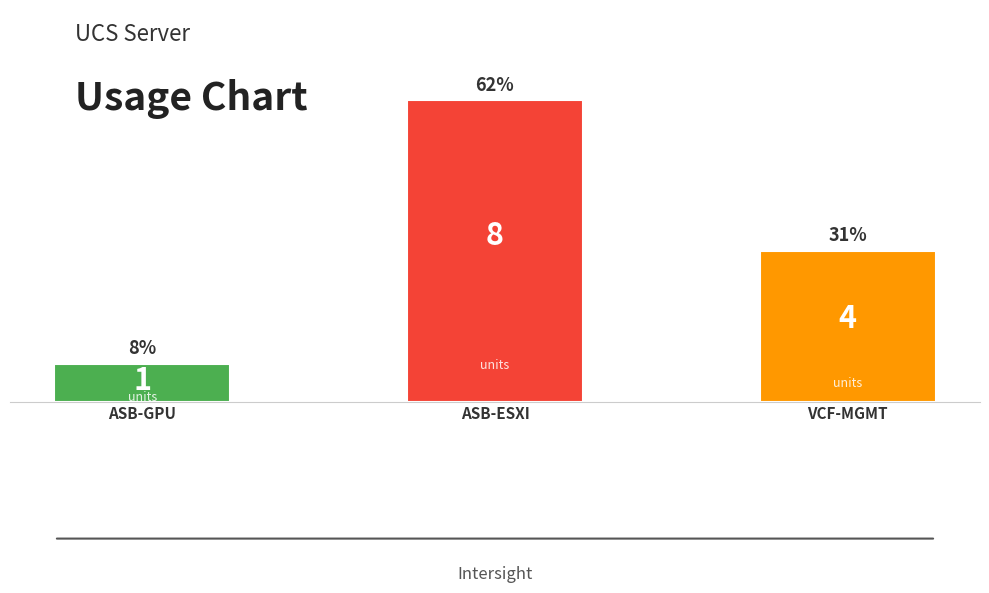

What is the average value?

4